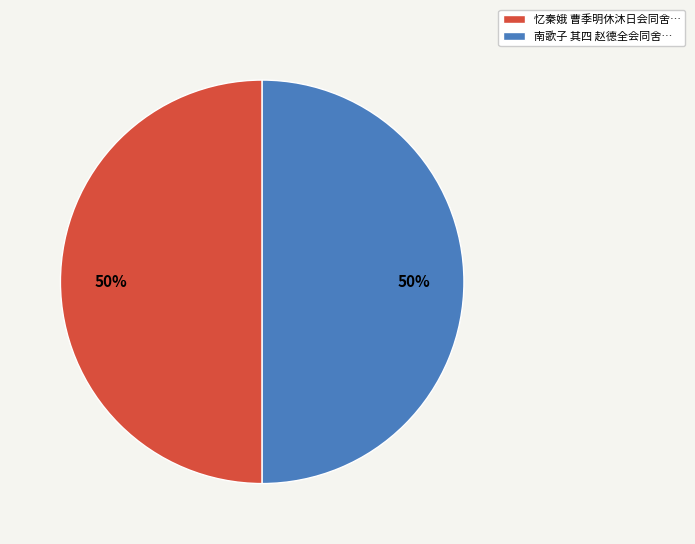

How many slices are in this pie chart?

2